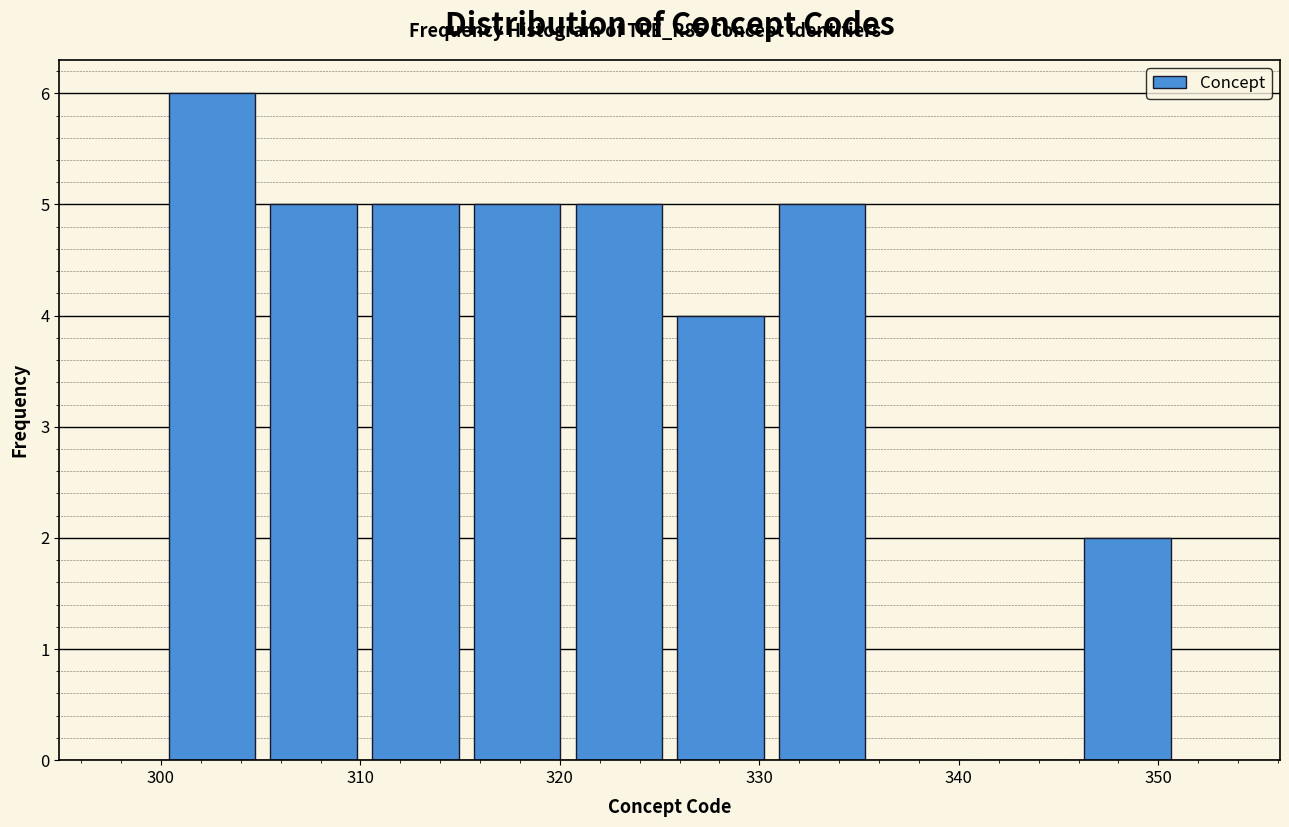

Reading left to right, list every bar in this chart as the range it spans on the x-axis followed by its height. Neither the bar edges nor the heights are printed on the chart, so give them approximately, as read against the axes.

300.0 to 305.1: 6
305.1 to 310.2: 5
310.2 to 315.3: 5
315.3 to 320.4: 5
320.4 to 325.5: 5
325.5 to 330.6: 4
330.6 to 335.7: 5
335.7 to 340.8: 0
340.8 to 345.9: 0
345.9 to 351.0: 2